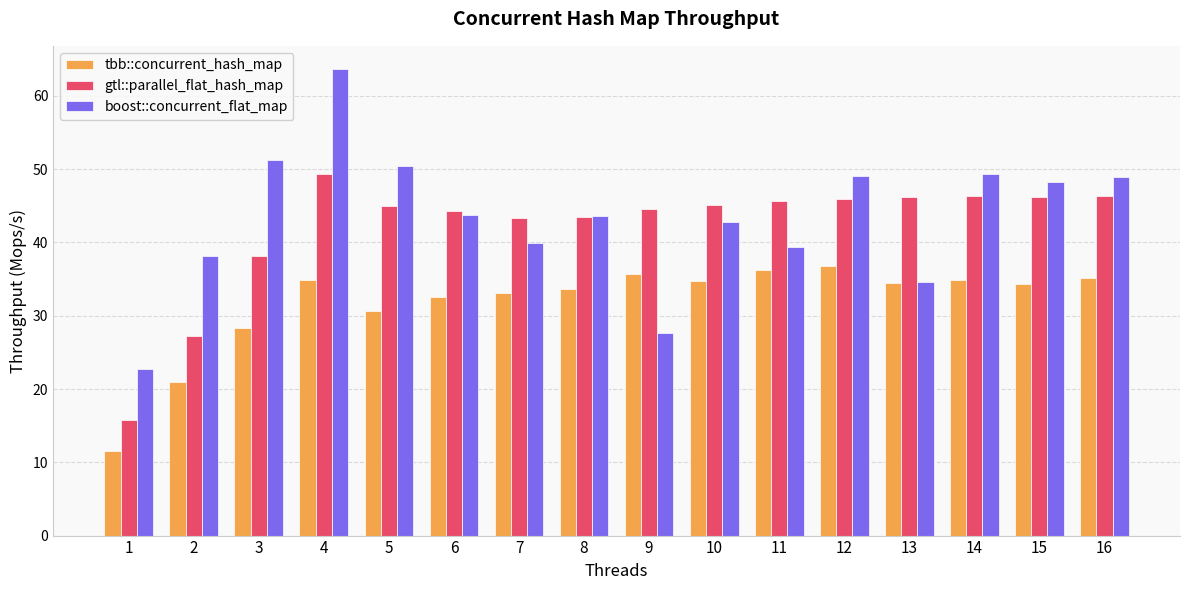

True or false: tbb::concurrent_hash_map has a value of 50.1 at 12.

False